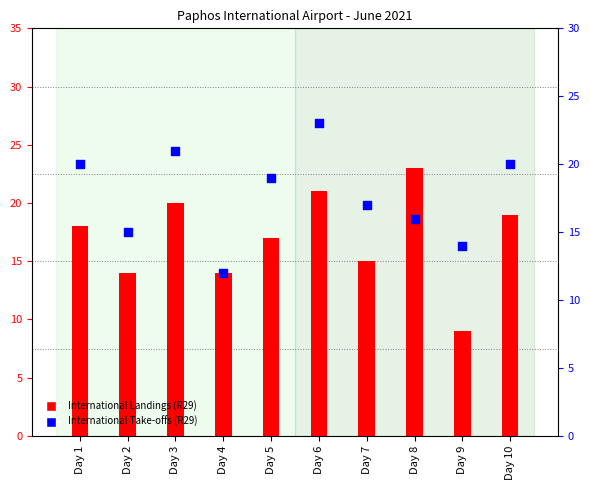

Which series has the largest total across all categories?

International Take-offs (R29)